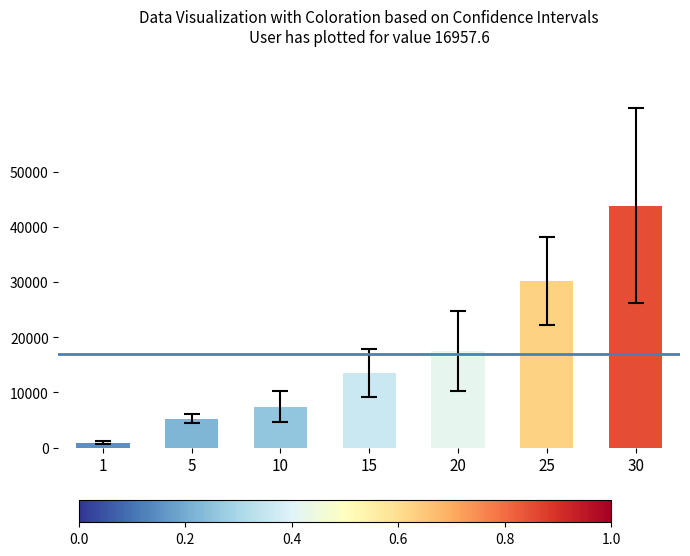

What is the average value?

16957.6